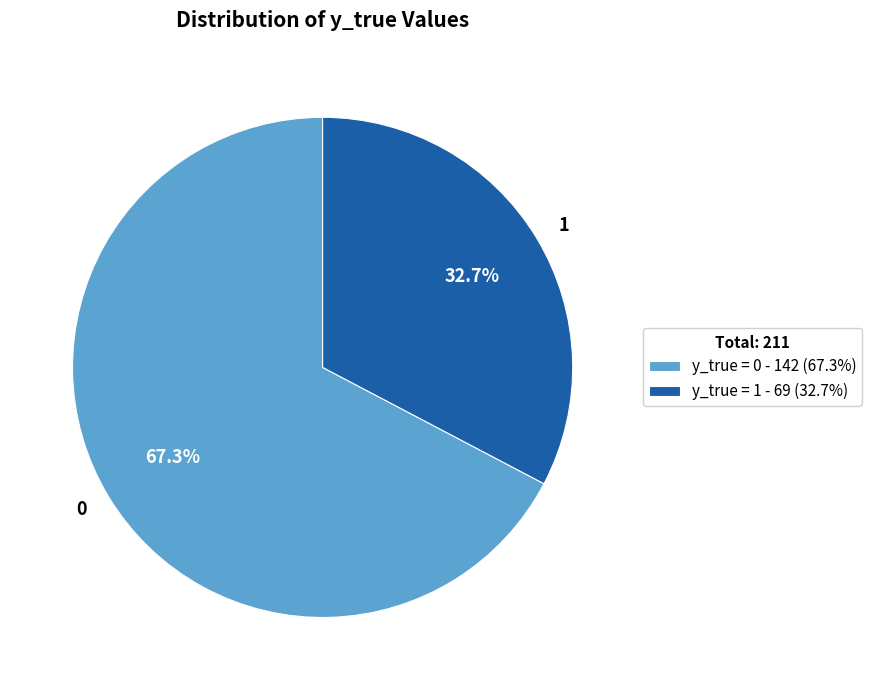

How many slices are in this pie chart?

2